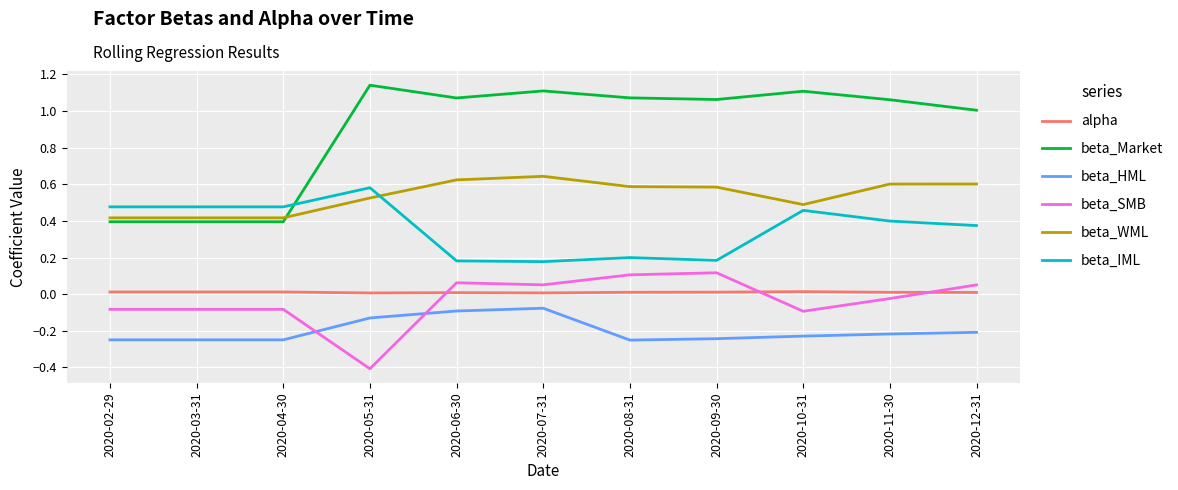

At which category does the chart reach its minimum across all series?

2020-05-31